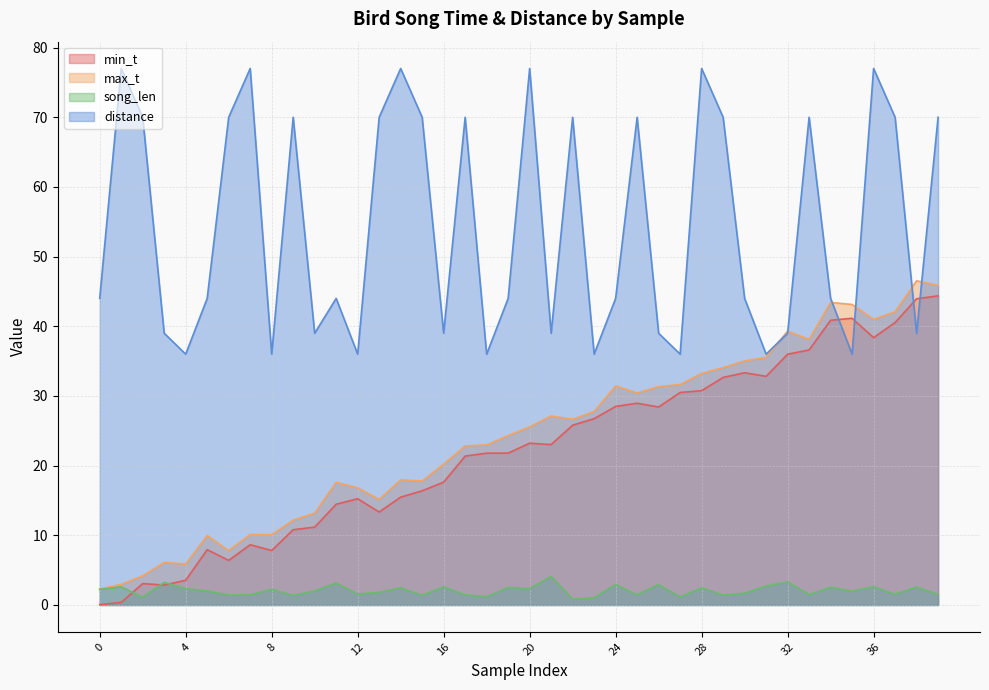

True or false: distance and song_len intersect in this chart.

False